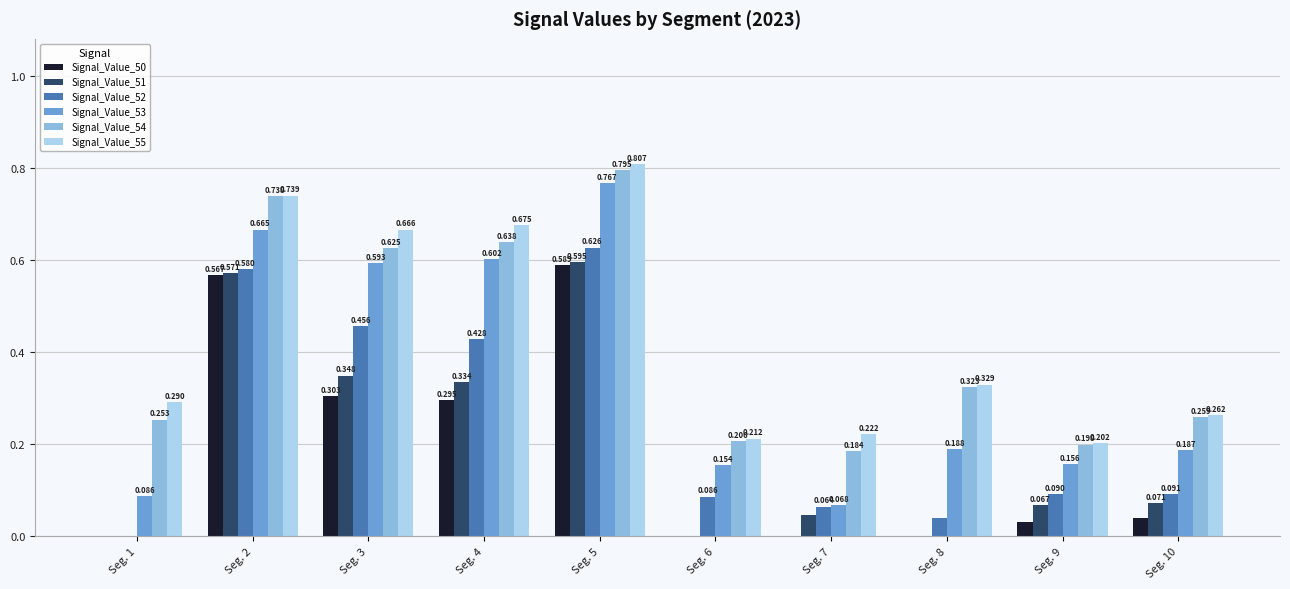

What are all the series names shown in the legend?

Signal_Value_50, Signal_Value_51, Signal_Value_52, Signal_Value_53, Signal_Value_54, Signal_Value_55